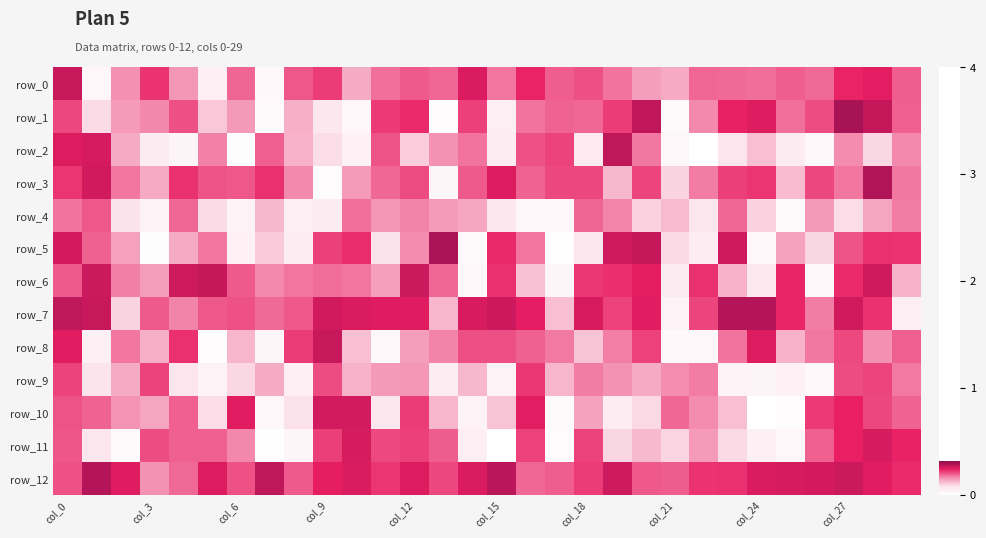

What is the sum of all row_2 values?

3.7